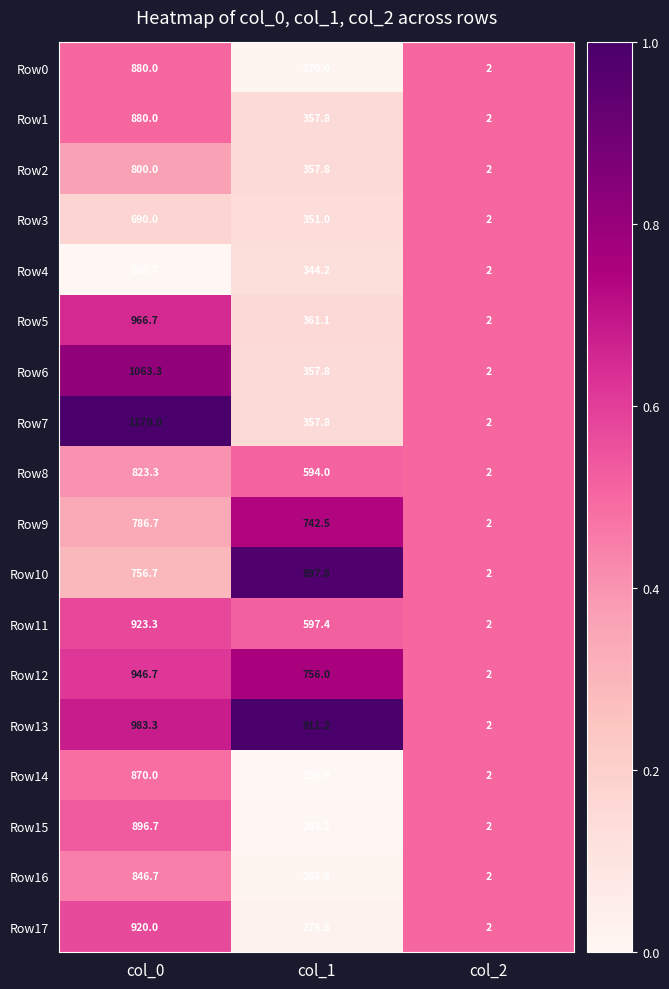

At which category is the sum across all series the highest?

col_0